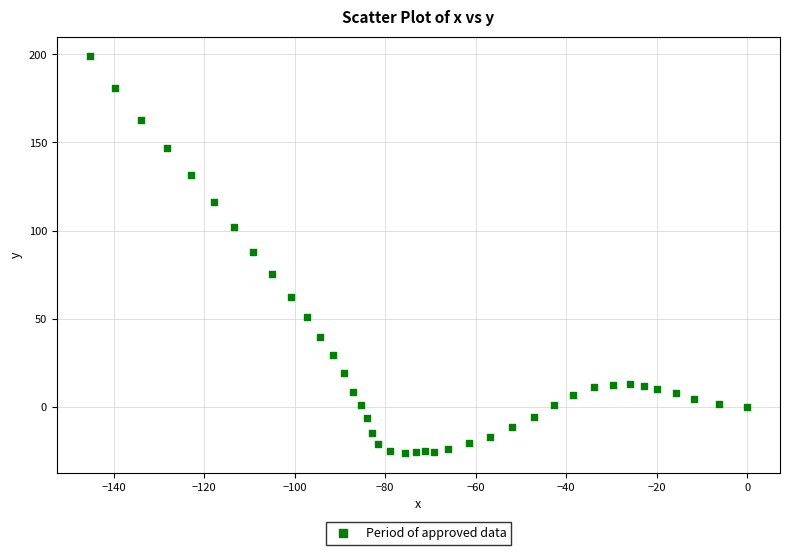

What is the range of Y values (max minus min)?

224.9